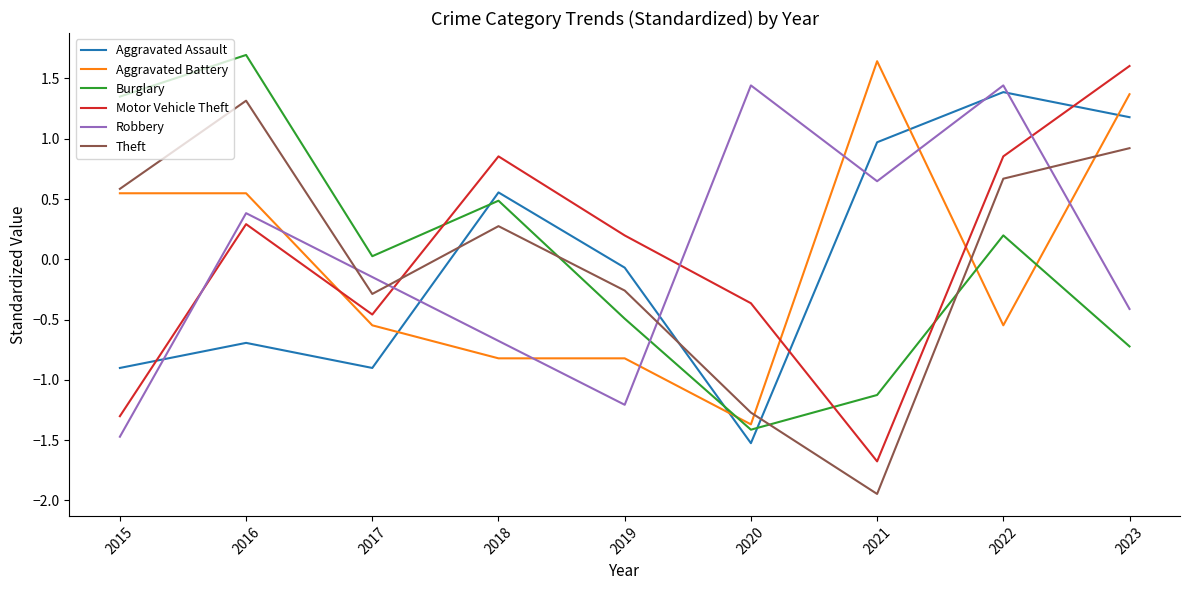

Rank the series at 2019 from lowest to highest value.

Robbery, Aggravated Battery, Burglary, Theft, Aggravated Assault, Motor Vehicle Theft